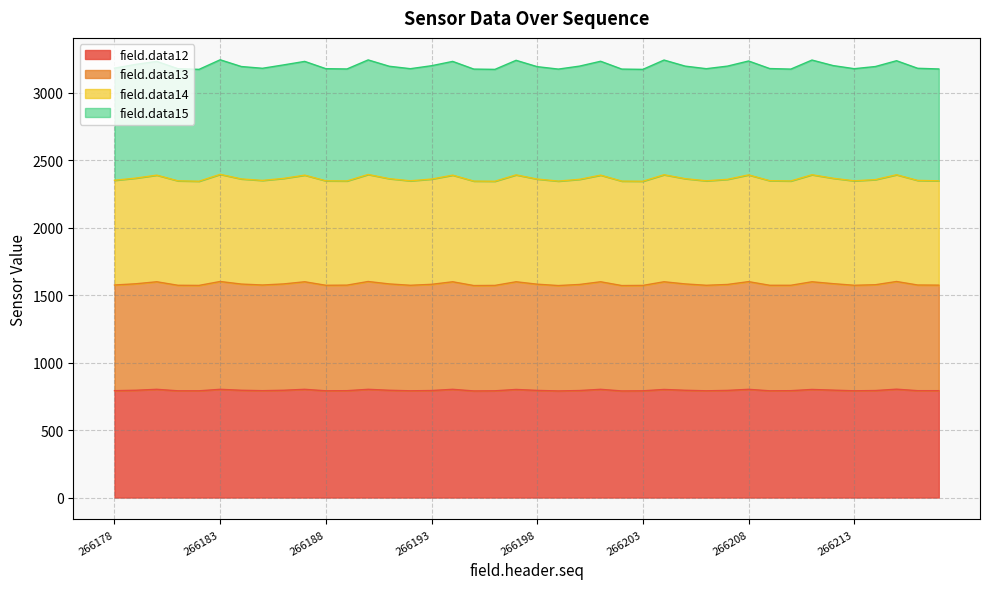

Which has a higher value, 266215 or 266207?

266215